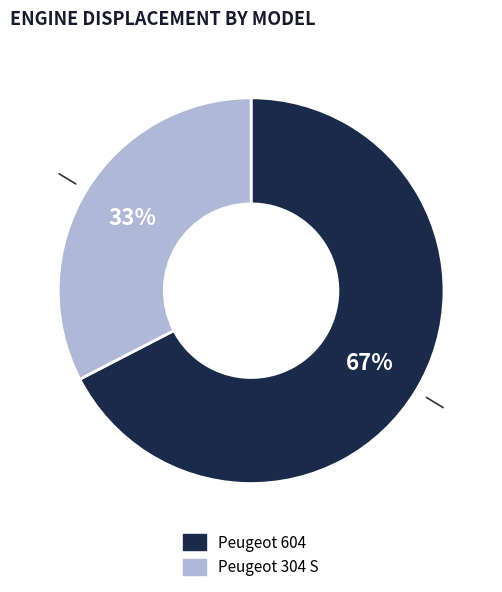

Which has a higher value, Peugeot 604 or Peugeot 304 S?

Peugeot 604